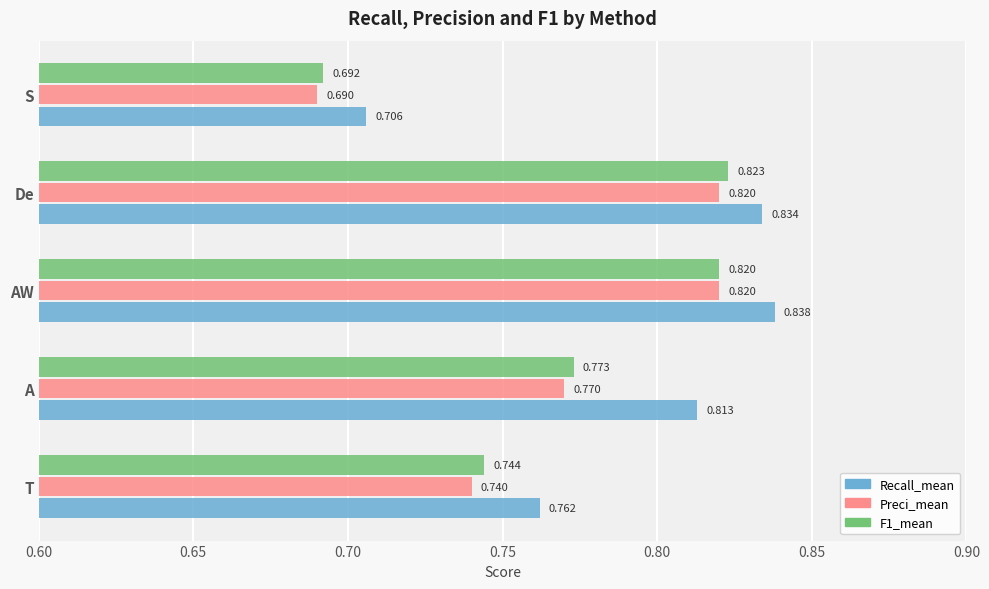

At which category does the chart reach its peak across all series?

AW